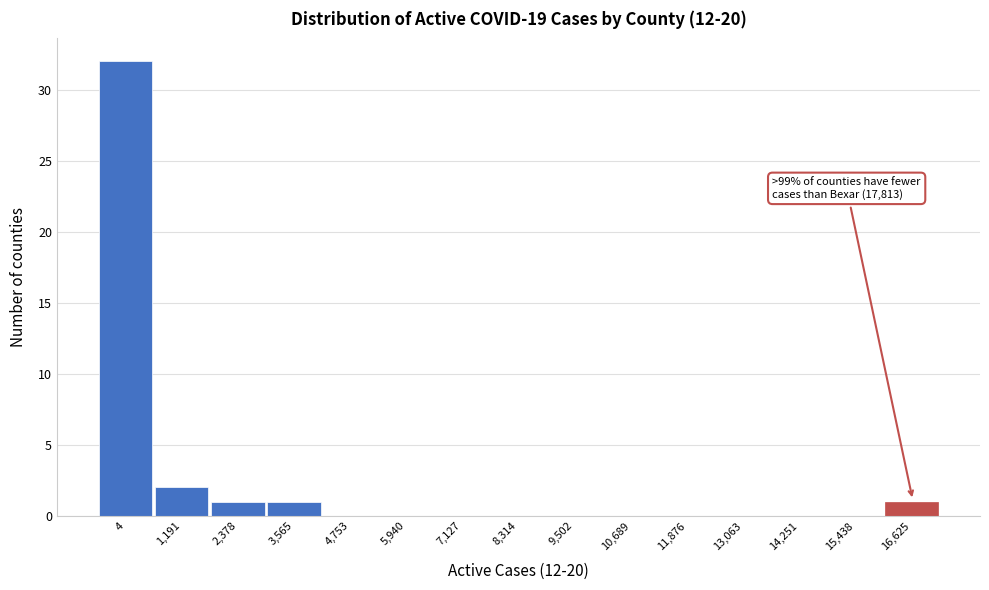

Reading left to right, transcribe all the data shown in this chart.

4=32	1,191=2	2,378=1	3,565=1	4,753=0	5,940=0	7,127=0	8,314=0	9,502=0	10,689=0	11,876=0	13,063=0	14,251=0	15,438=0	16,625=1